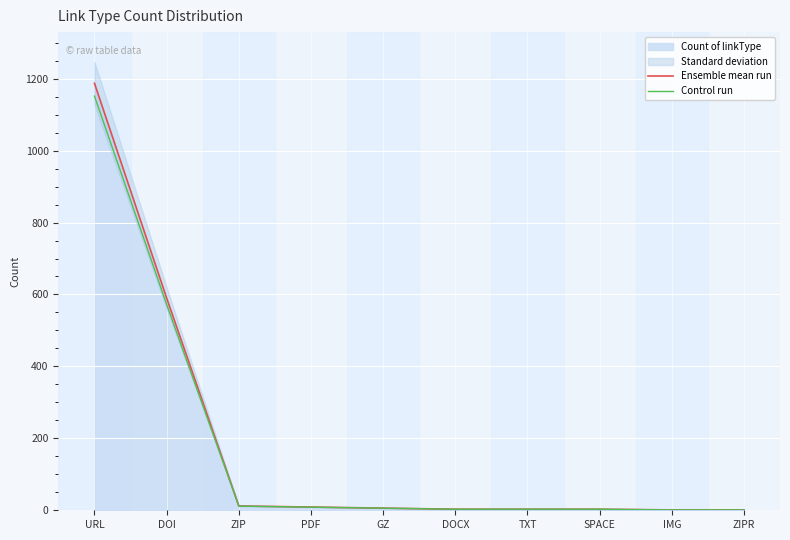

Which series changed the most between URL and ZIPR?

Ensemble mean run